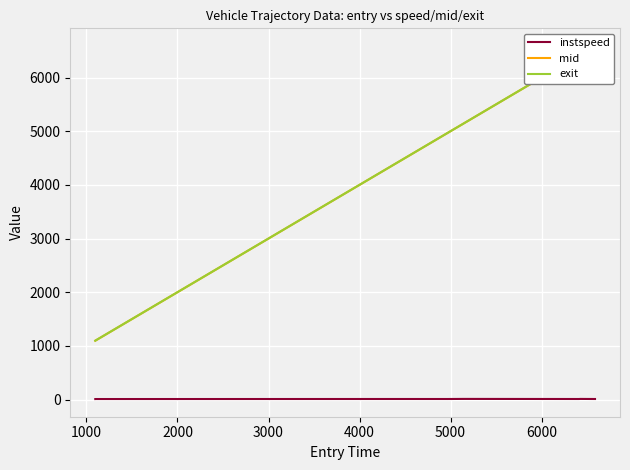

How many values in the instspeed series exceed 12?

6